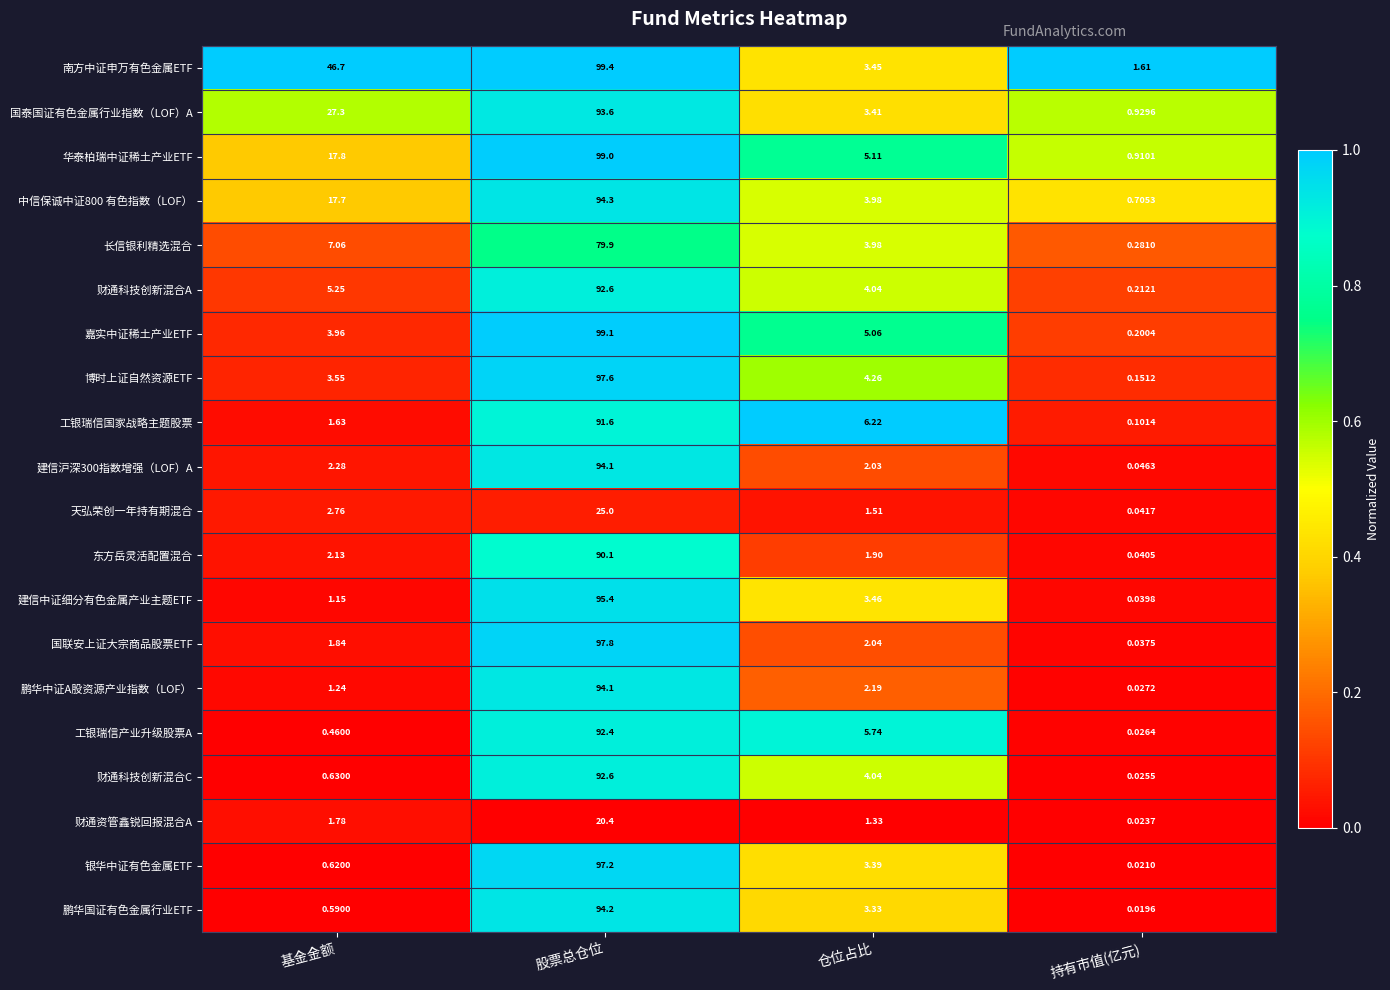

At which label does 博时上证自然资源ETF first exceed 4?

股票总仓位